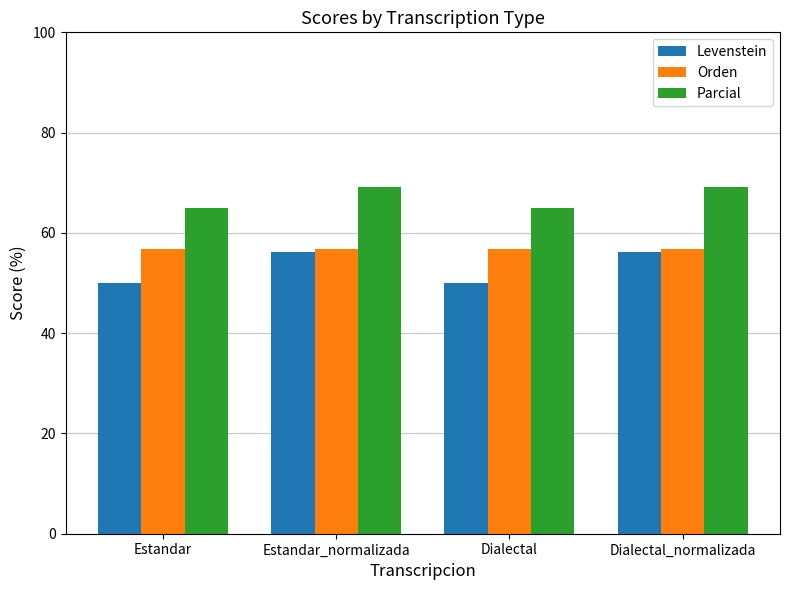

Rank the series at Dialectal from highest to lowest value.

Parcial, Orden, Levenstein